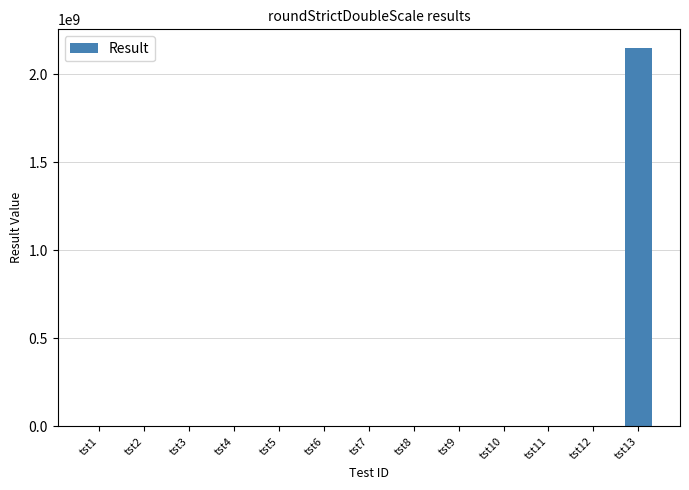

At which category does the chart reach its peak across all series?

tst13